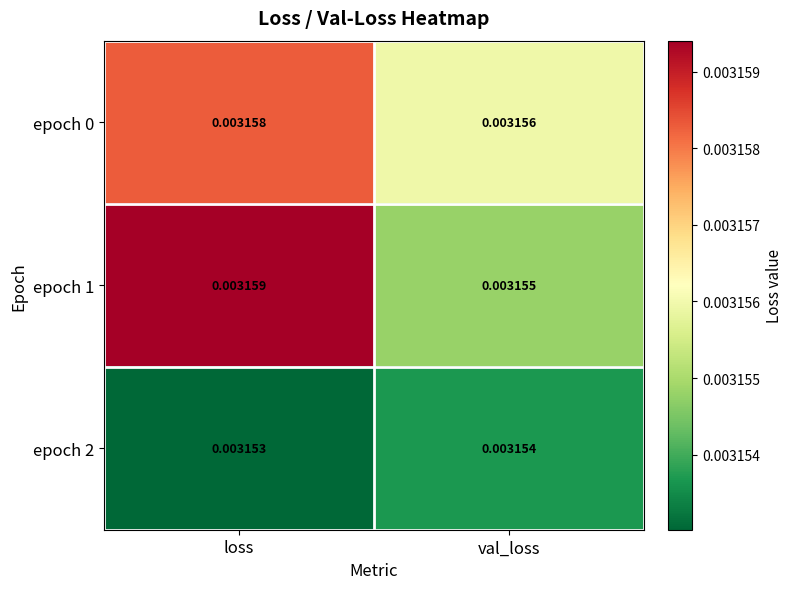

Which category has the lowest value across all series?

loss